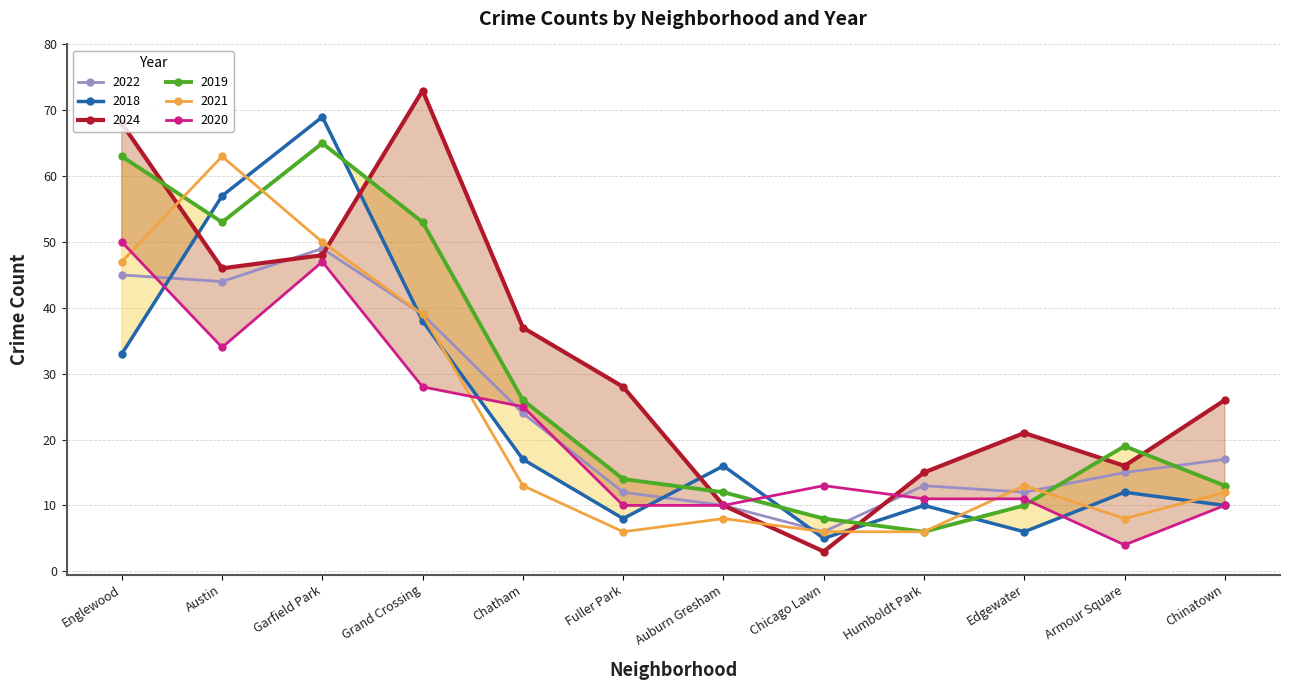

At which category does the chart reach its minimum across all series?

Chicago Lawn